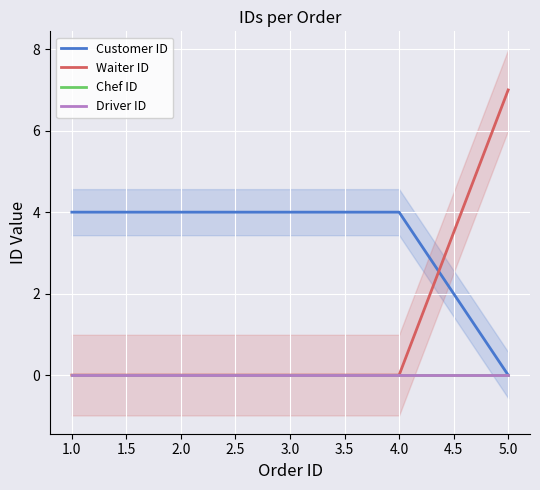

True or false: Waiter ID and Chef ID intersect in this chart.

False